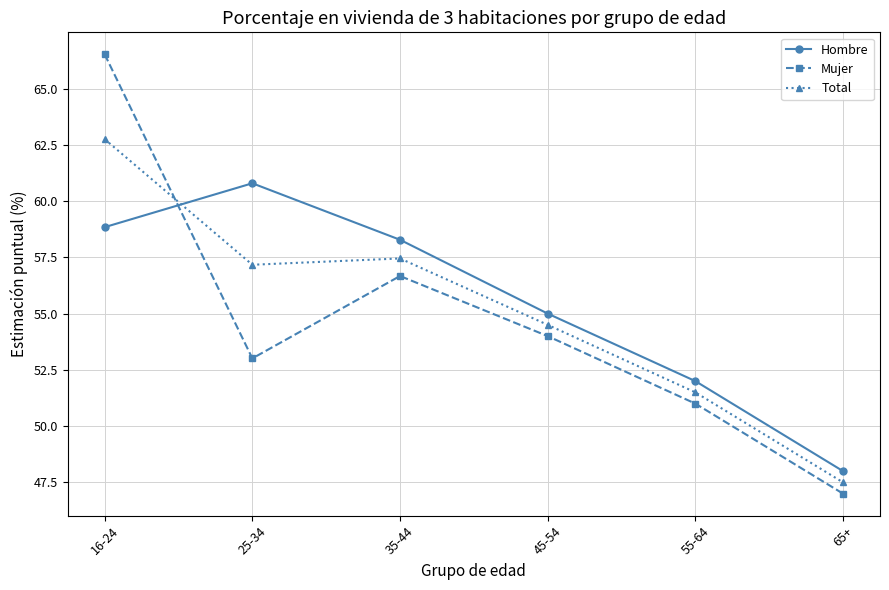

In Hombre, how many points are higher than both neighbors (excluding endpoints)?

1